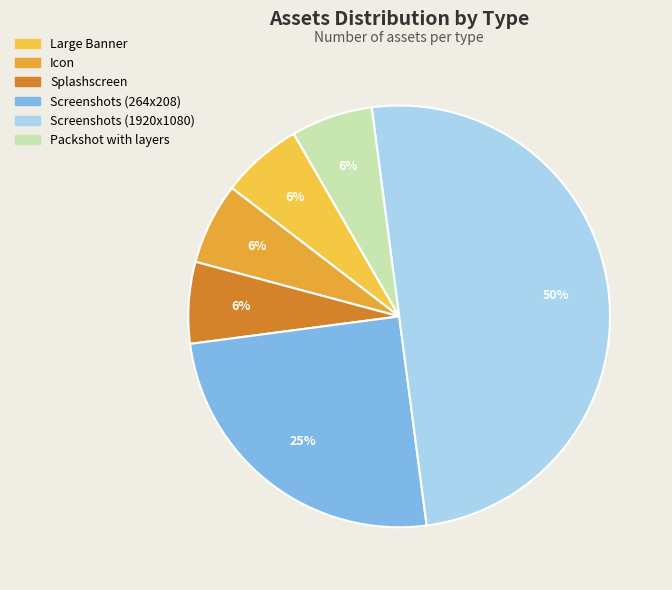

The Splashscreen slice represents 1% of the pie. True or false?

False